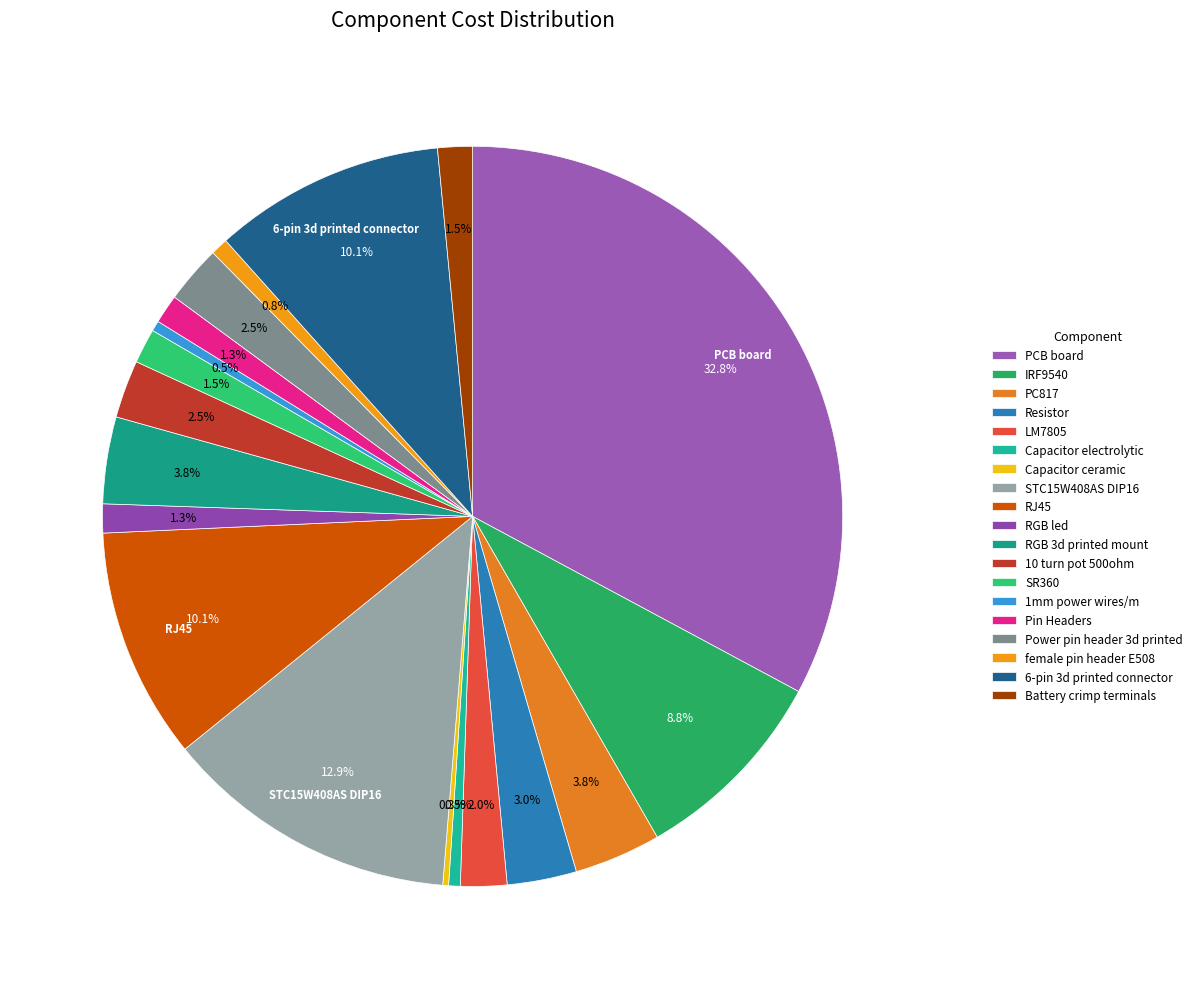

What is the total percentage of Battery crimp terminals and LM7805?

3.5%